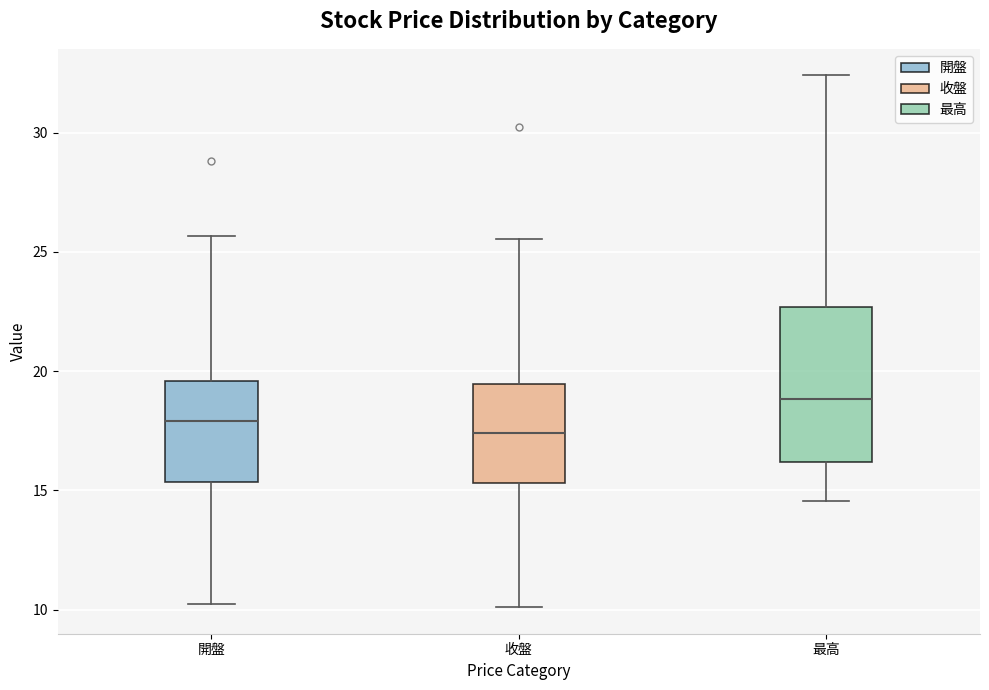

Which box's median line is the lowest?

收盤